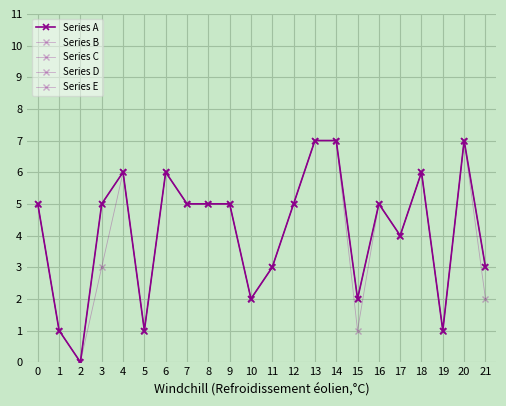

Does the chart have visible grid lines?

Yes